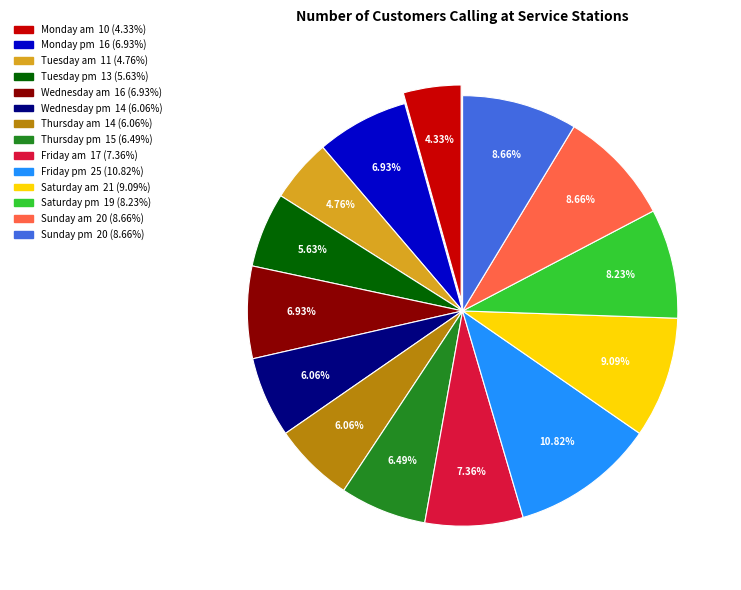

What percentage is the Sunday pm slice, to the nearest percent?

9%